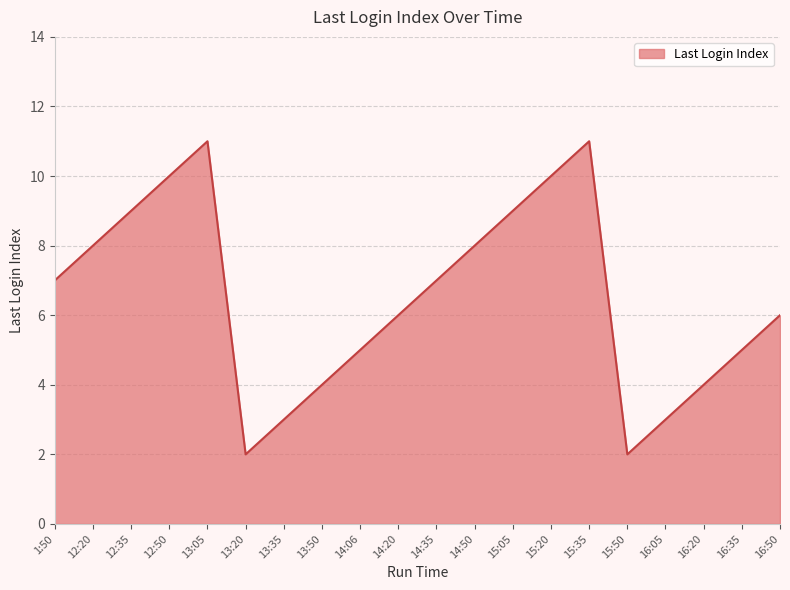

What is the difference between the values at 14:35 and 12:50?

3